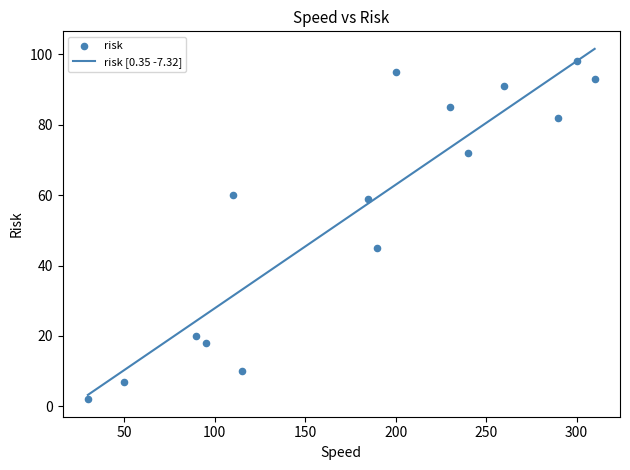

Approximately how many times larger is the value at 310 compared to 230?

1.1